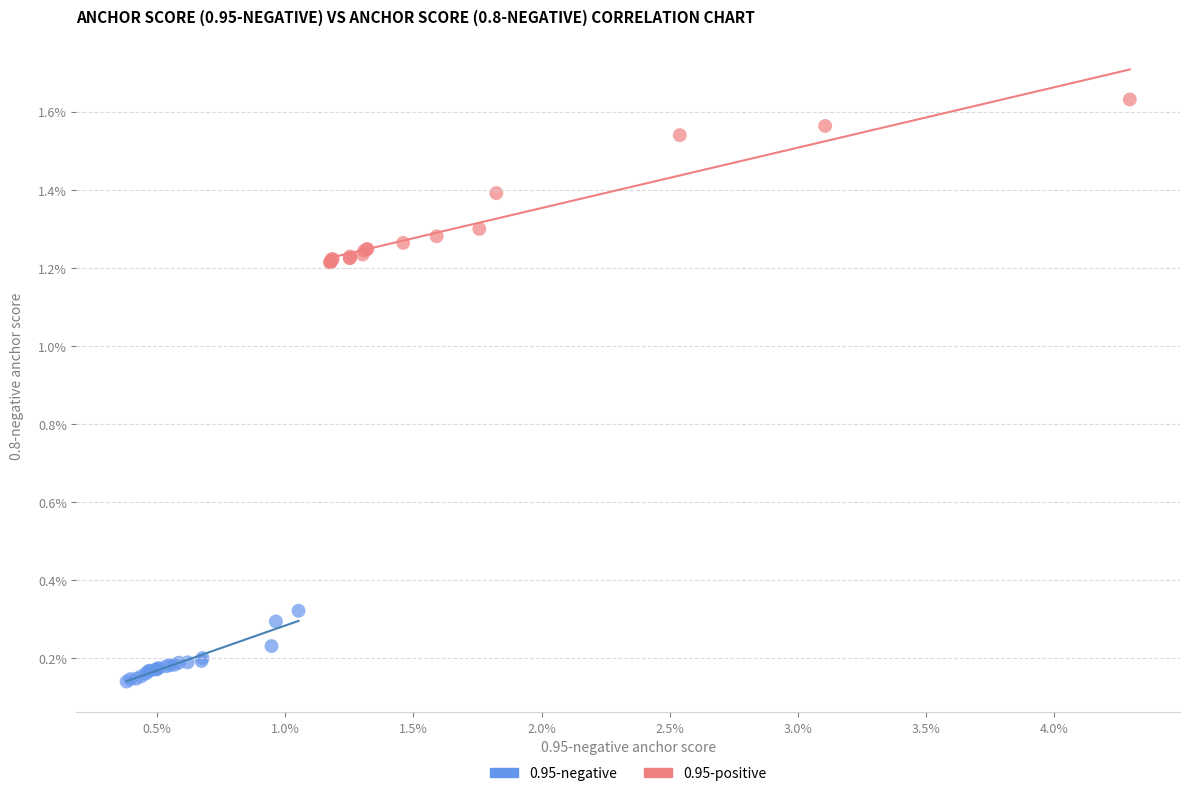

Which series contains the lowest Y value?

0.95-negative